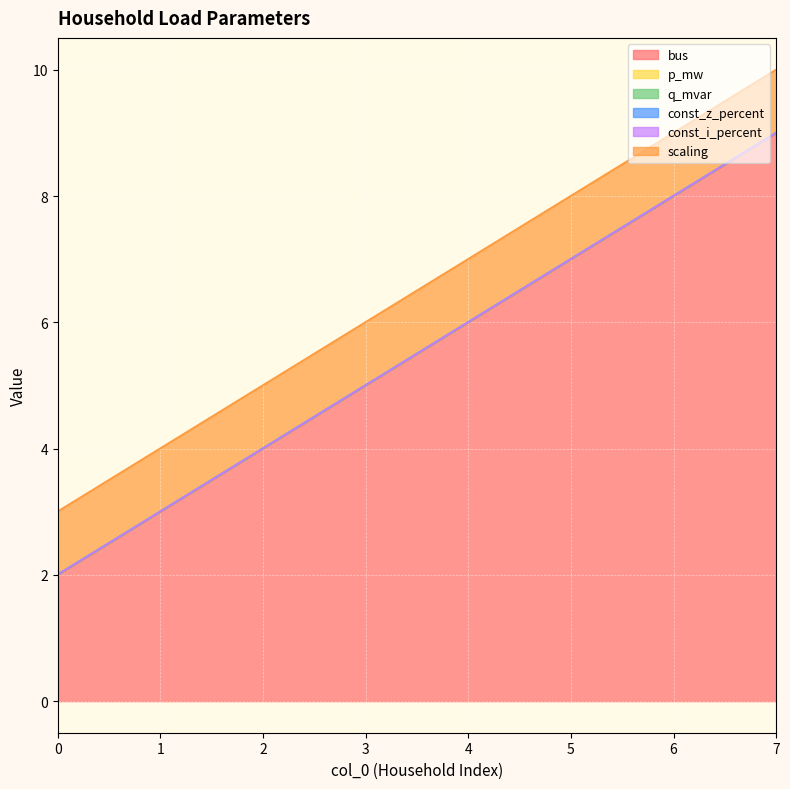

What is the spread (max minus min) of values at 7?

9.0